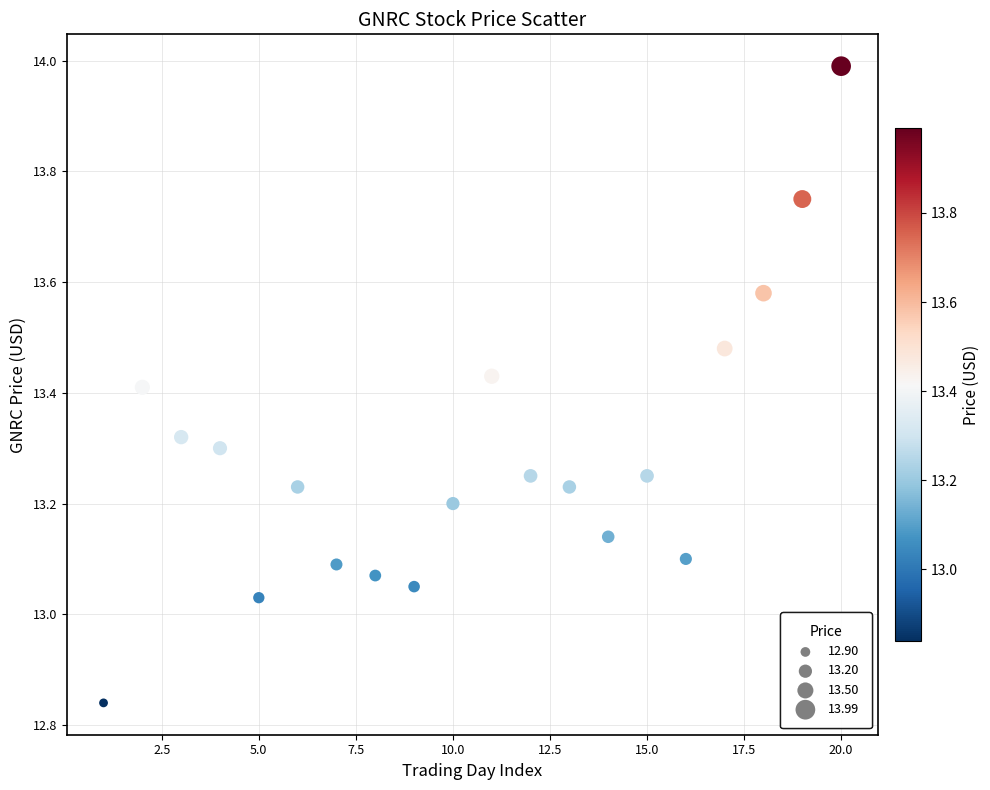

What is the range of X values (max minus min)?

19.0